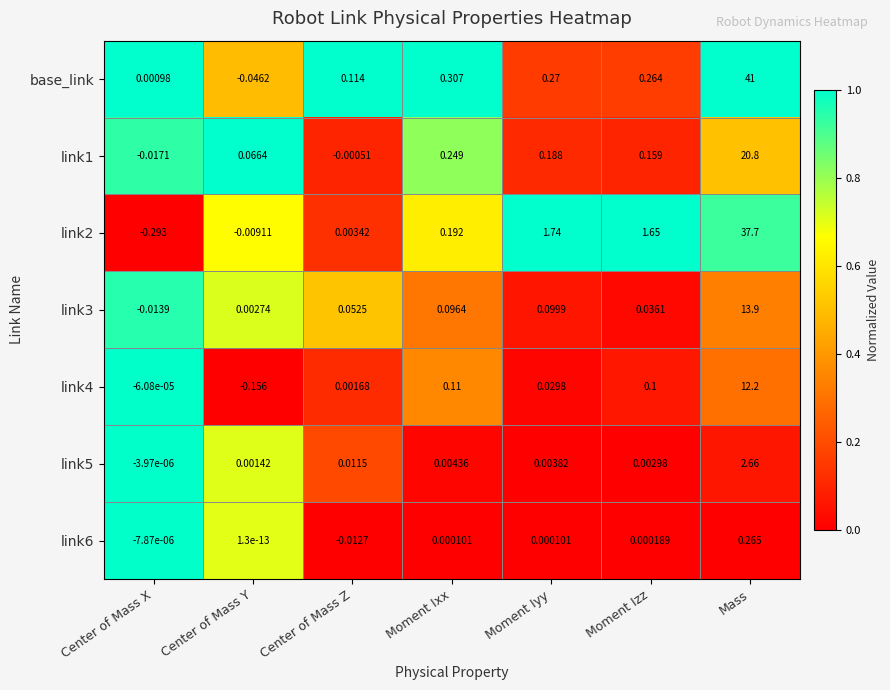

Where does the base_link series first go above 0?

Center of Mass X